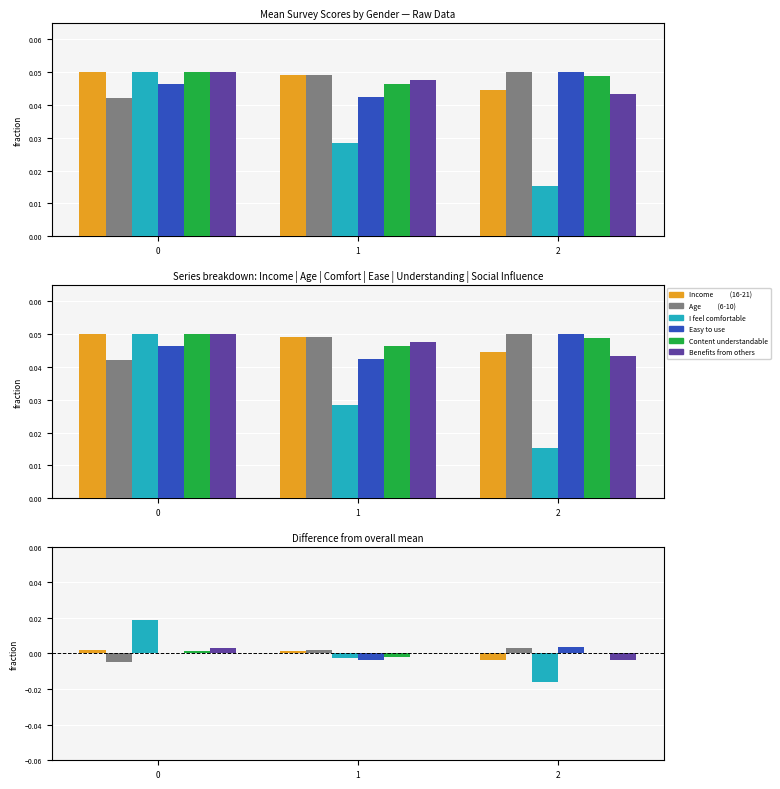

Which has a higher value, 2 or 1?

1